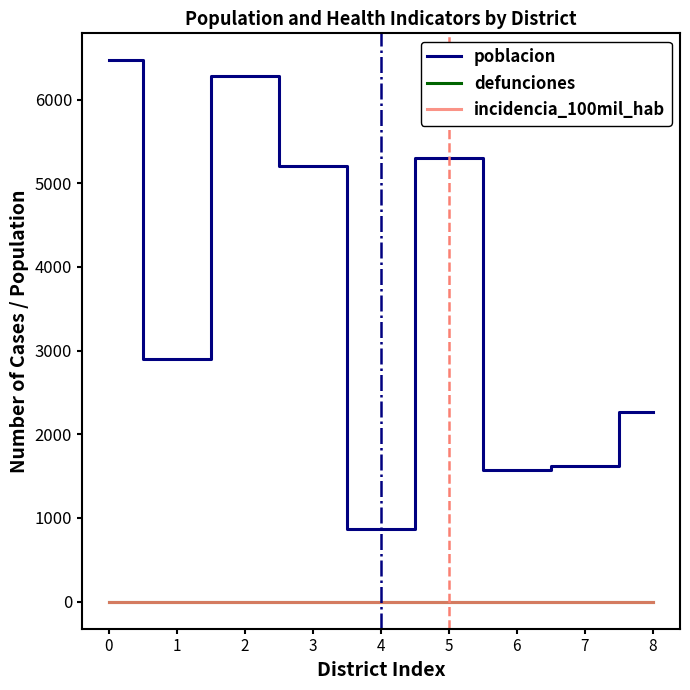

What is the difference between the second highest and minimum values in the poblacion series?

5410